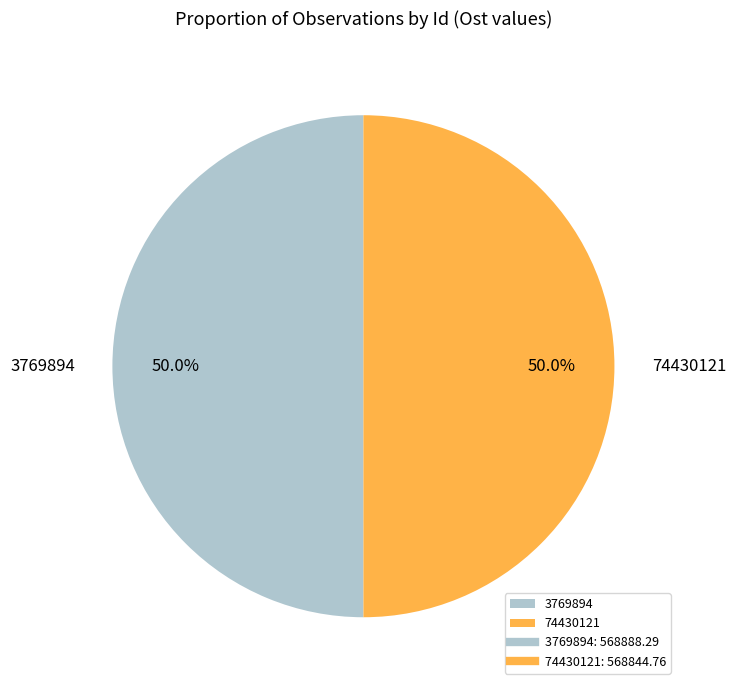

Approximately how many times larger is the value at 74430121 compared to 3769894?

1.0